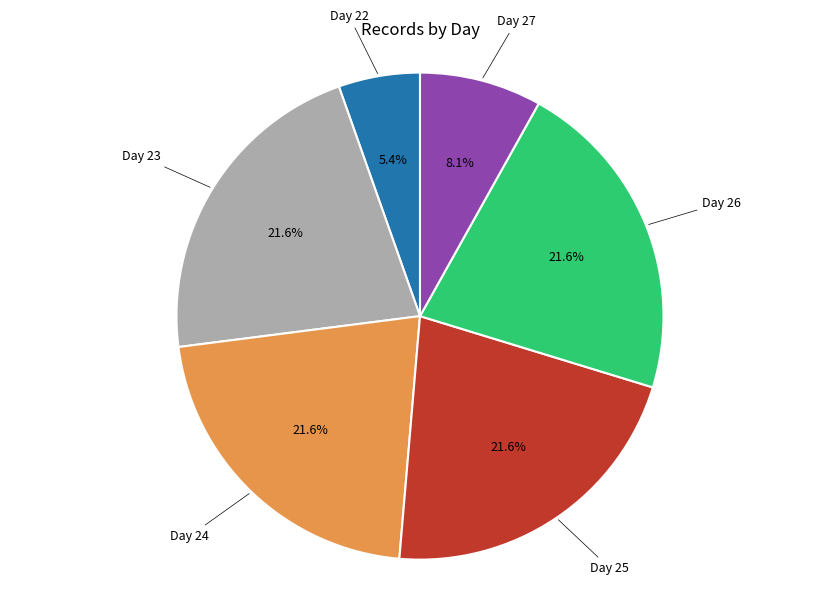

Is there any slice that represents more than half of the pie?

No